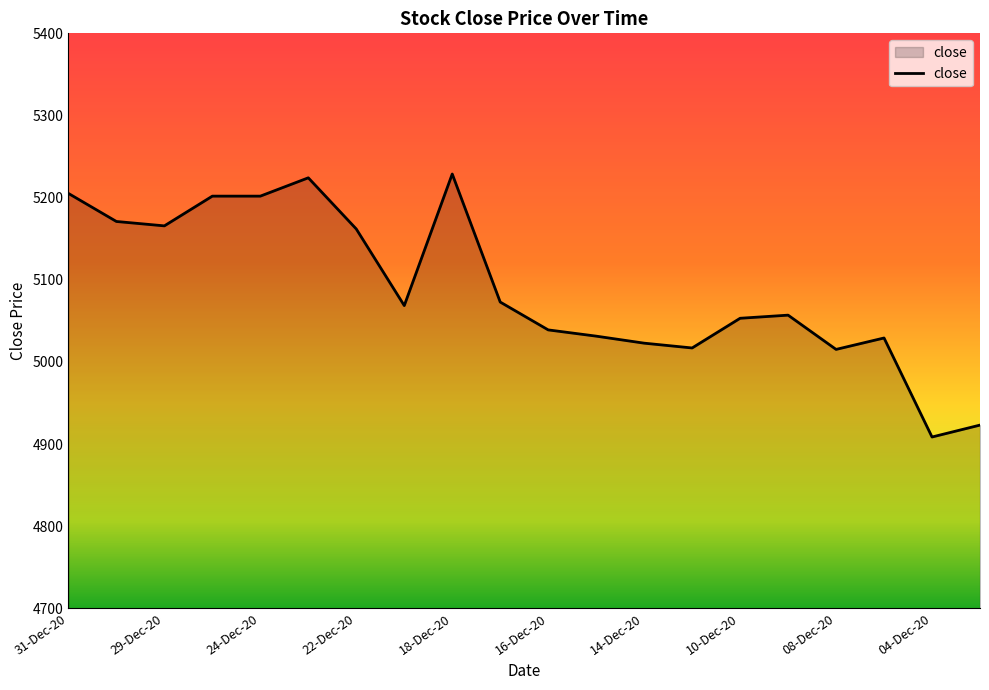

What is the maximum value shown in the chart?

5228.8